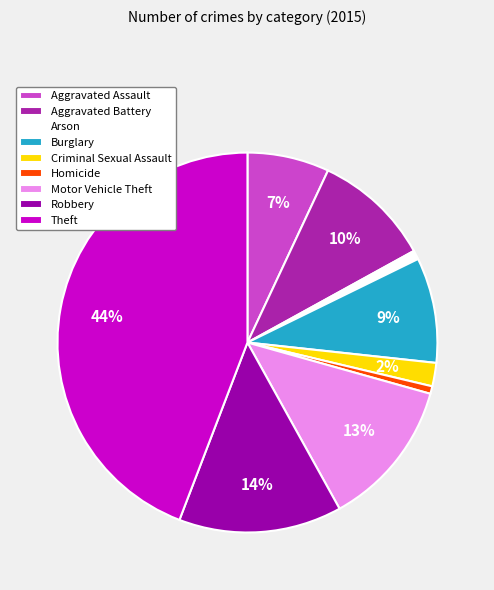

Does any single category account for the majority?

No